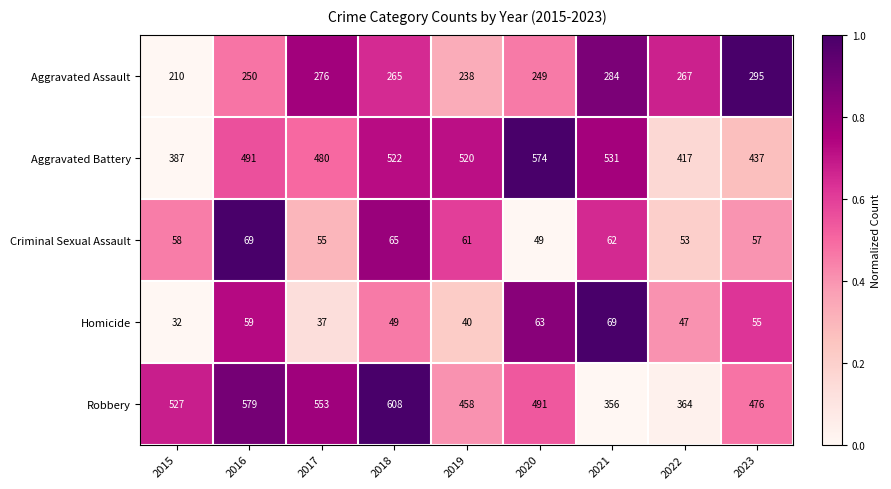

Which category has the highest value in the Aggravated Assault series?

2023